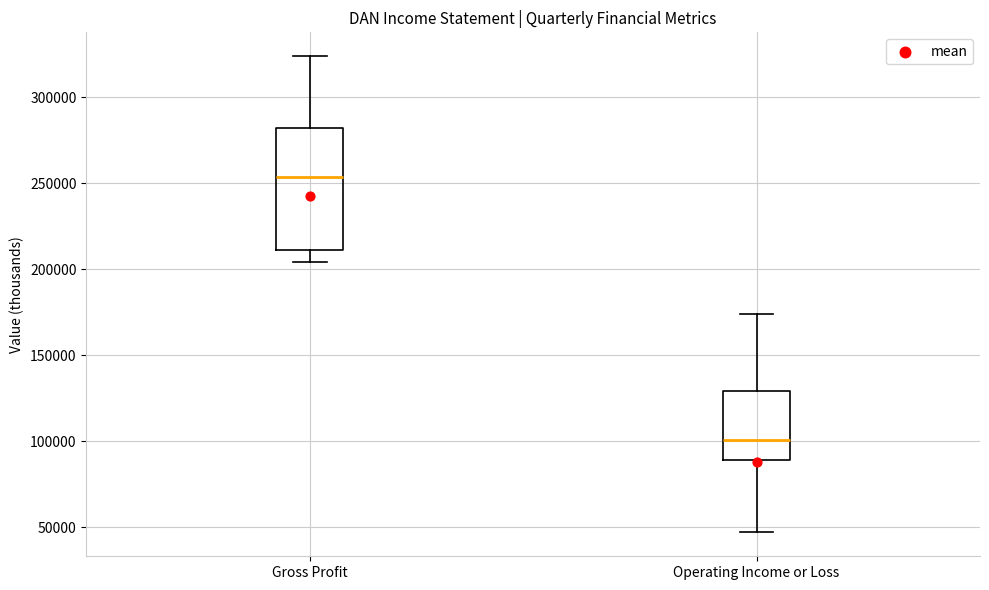

Where does the upper whisker of the box for Operating Income or Loss end on the y-axis? The values are not printed on the chart, so give them approximately, as read against the axis.

175000